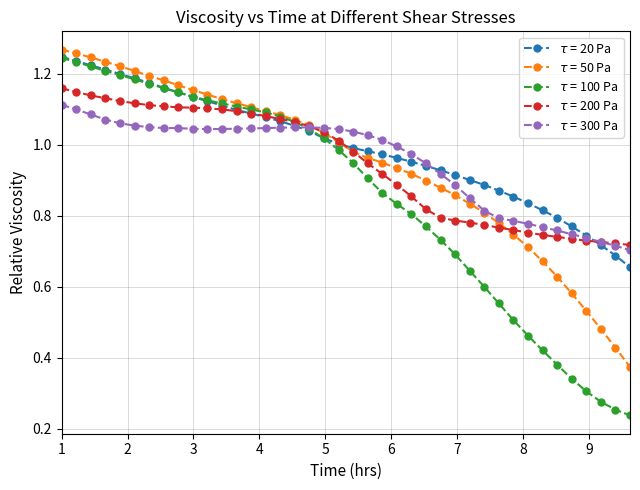

Does the chart have visible grid lines?

Yes